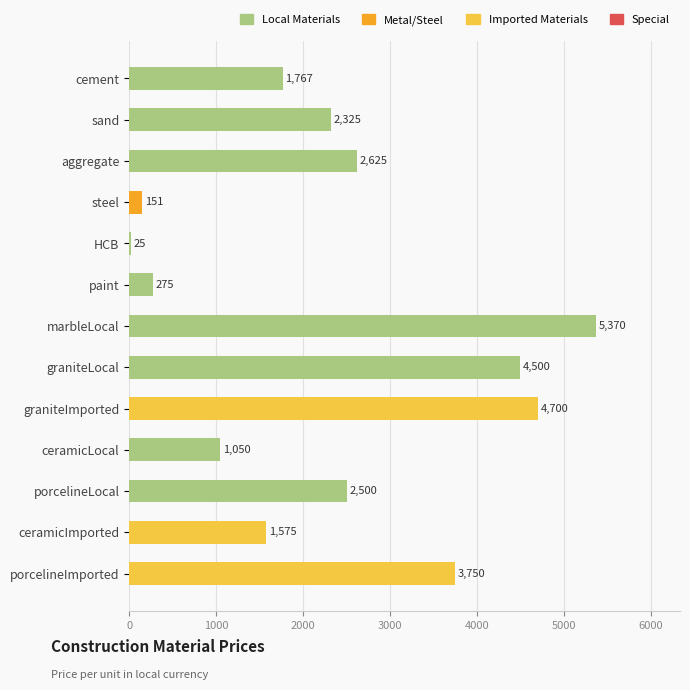

What is the difference between the values at porcelineLocal and HCB?

2475.0